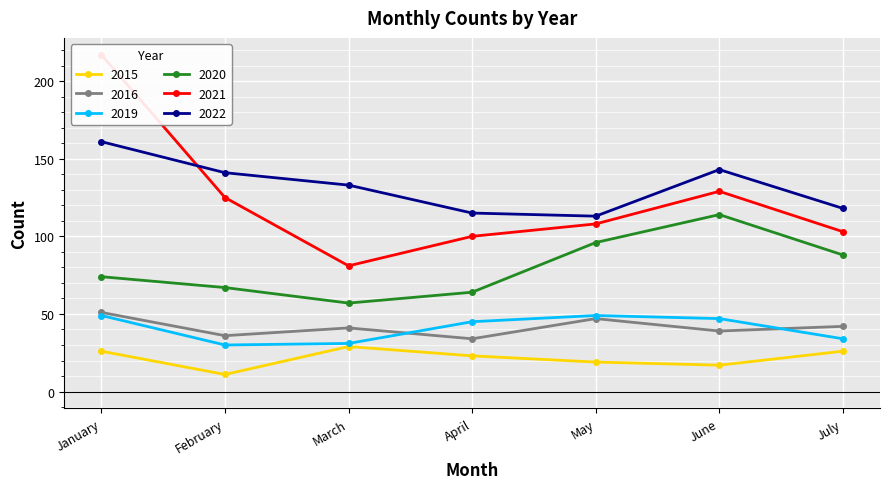

True or false: 2022 and 2019 cross at least once.

False